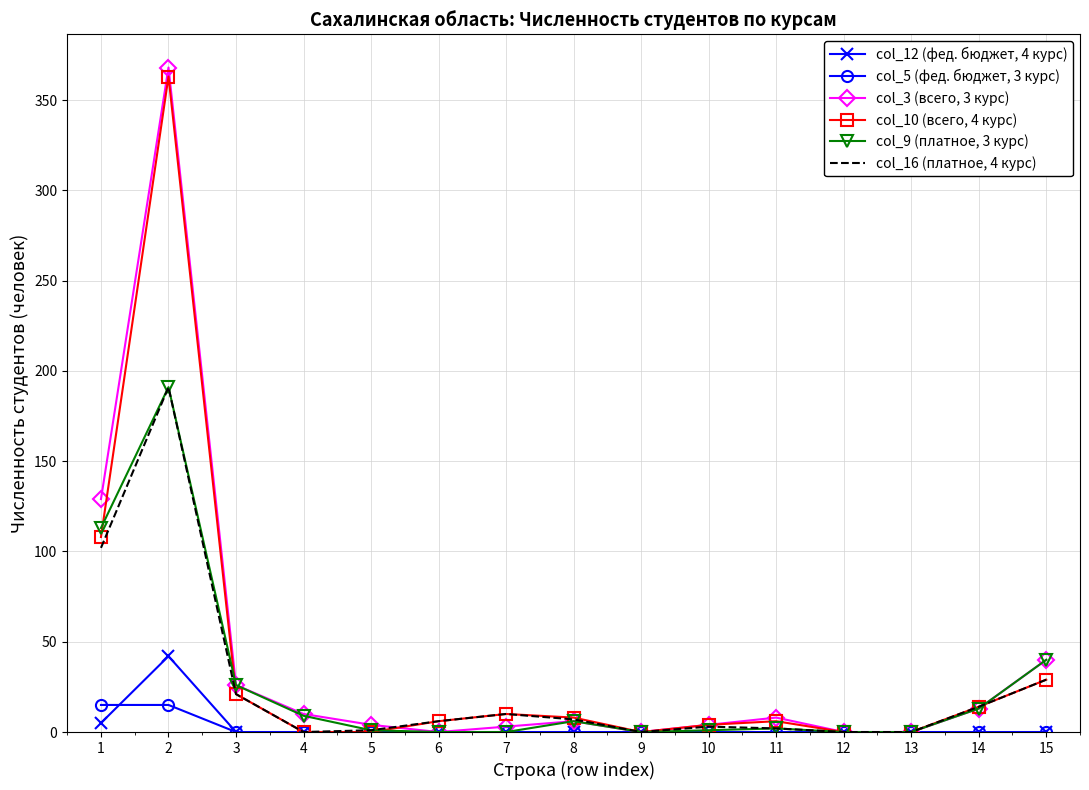

Is it true that col_10 (всего, 4 курс) equals 6 at 11?

True